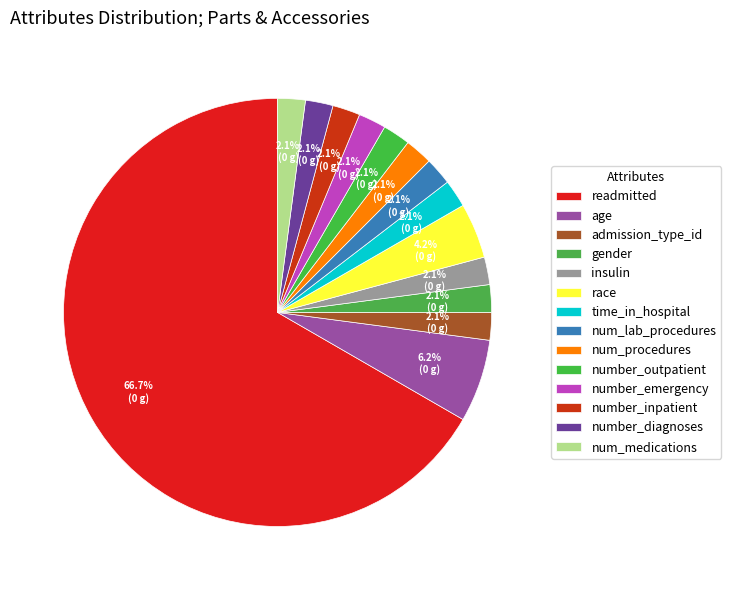

Combined, do number_emergency and time_in_hospital account for over 50%?

No